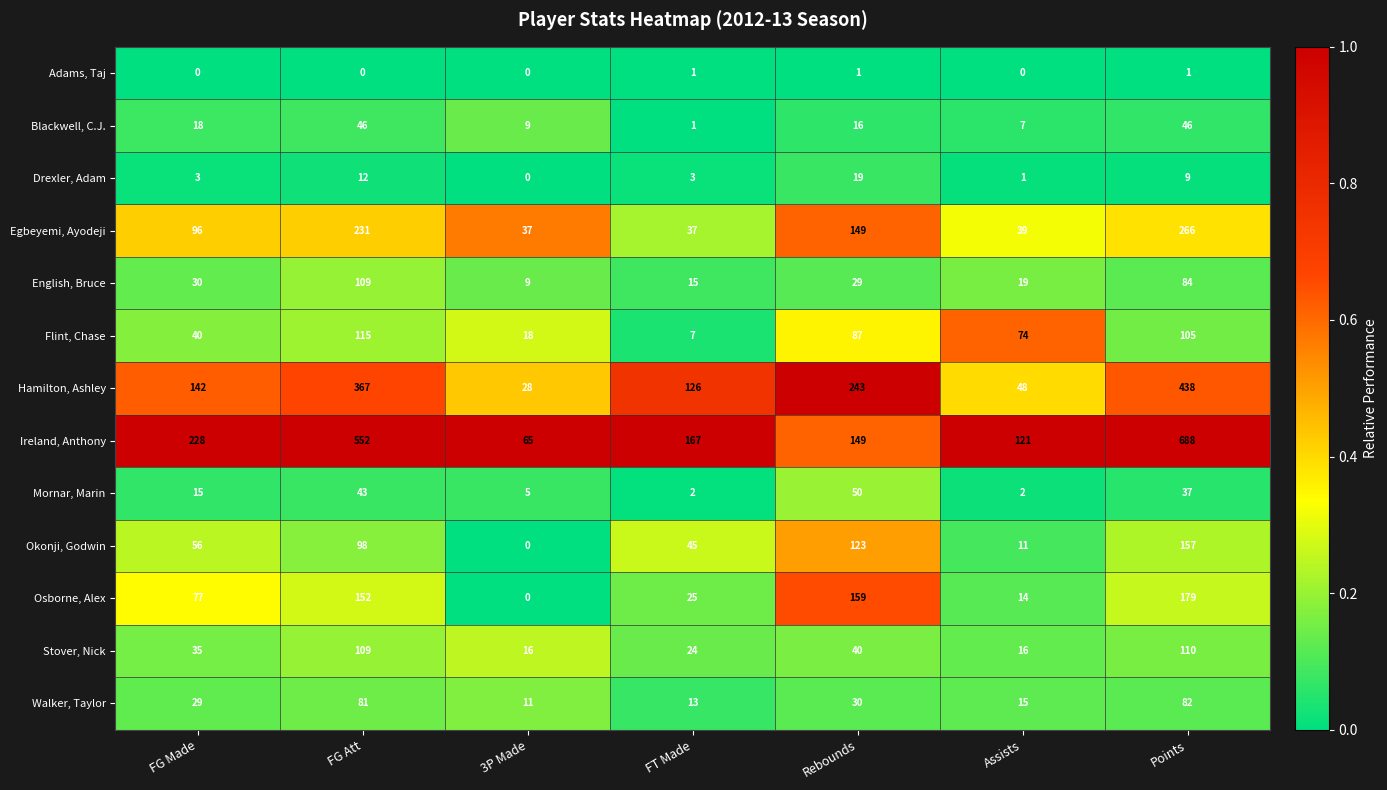

Rank the series by their maximum value, from lowest to highest.

Adams, Taj, Drexler, Adam, Blackwell, C.J., Mornar, Marin, Walker, Taylor, English, Bruce, Stover, Nick, Flint, Chase, Okonji, Godwin, Osborne, Alex, Egbeyemi, Ayodeji, Hamilton, Ashley, Ireland, Anthony